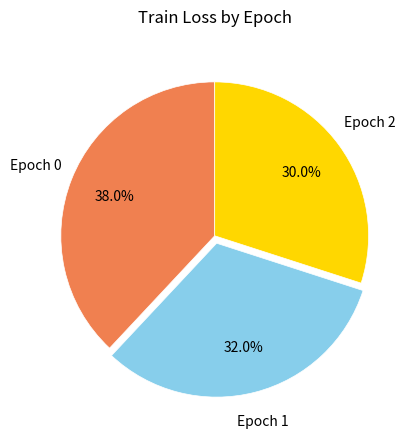

Rank the categories by value from highest to lowest.

Epoch 0, Epoch 1, Epoch 2